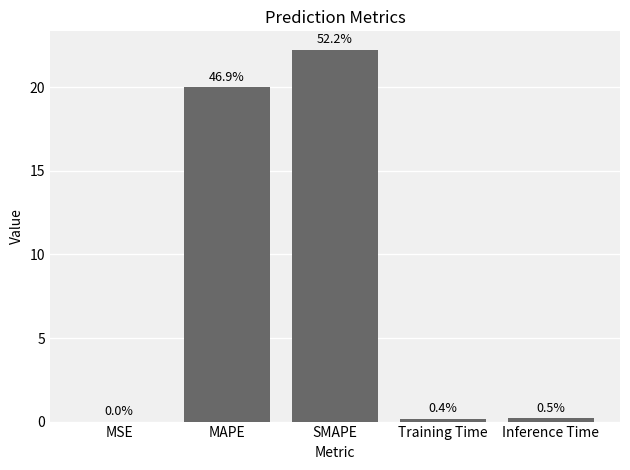

What is the label of the 3rd bar from the left?

SMAPE